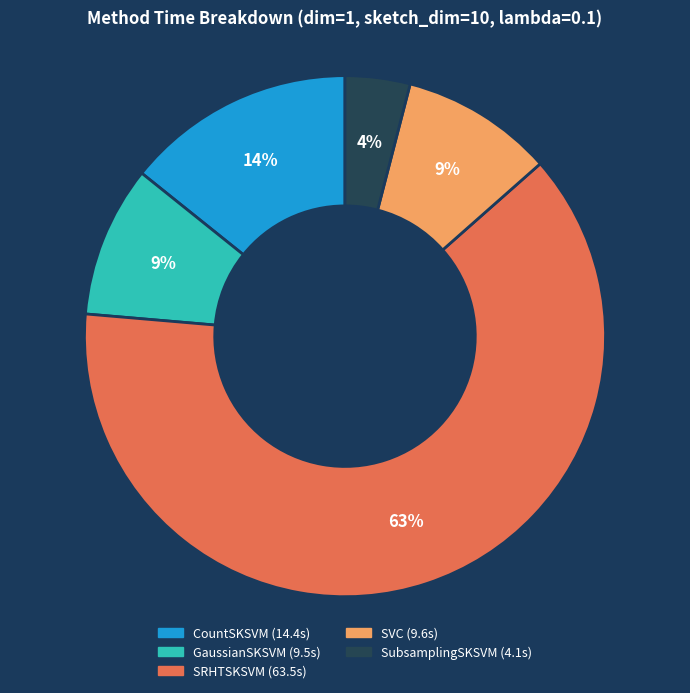

To the nearest percent, what is the average slice percentage?

20%